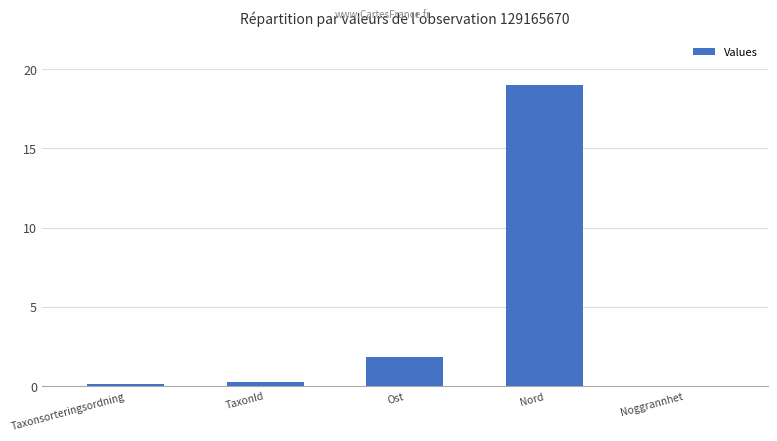

Which category has the highest value across all series?

Nord